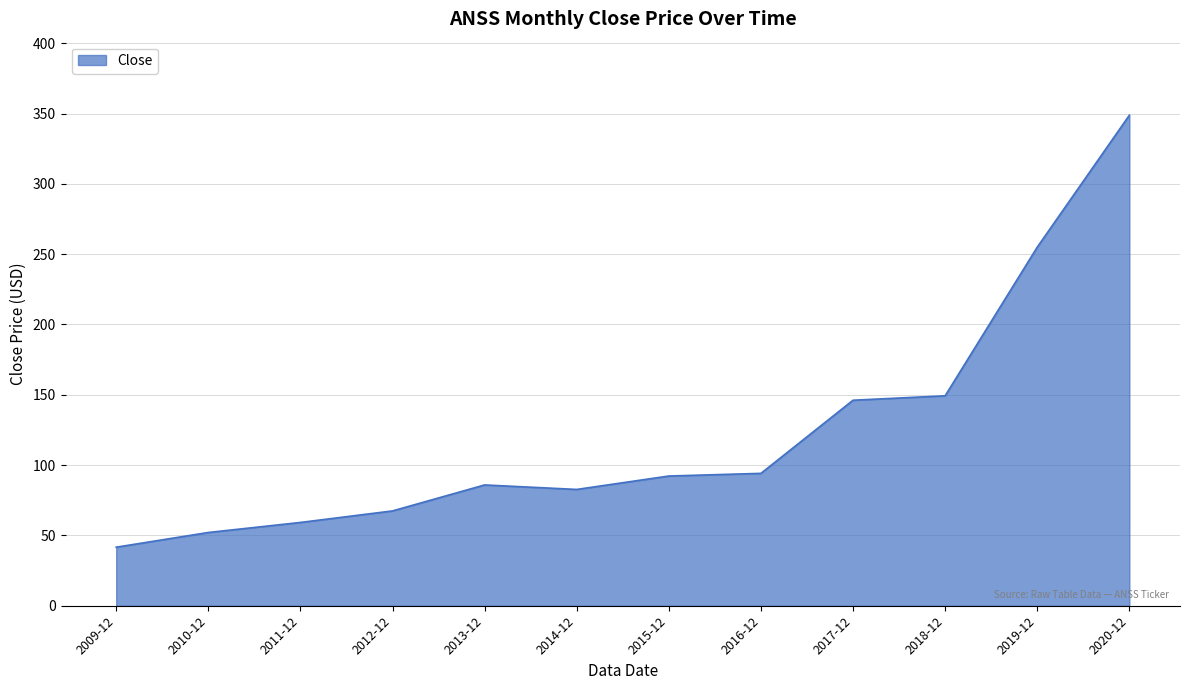

Reading right to left, list all the values displayed in this chart.

348.8	255.0	149.3	146.1	94.1	92.2	82.7	85.9	67.4	59.2	52.1	41.6